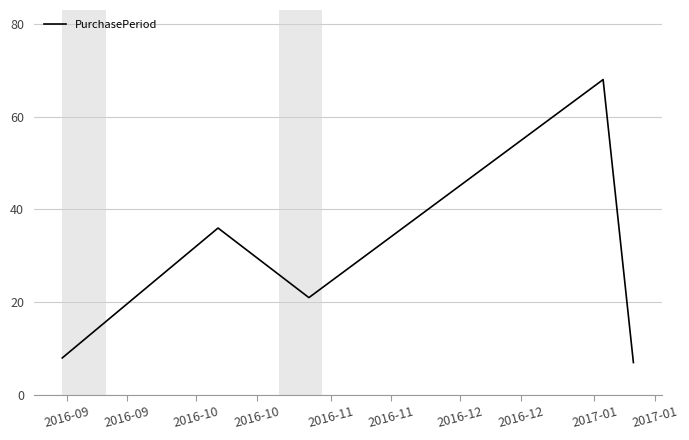

Reading left to right, what are all the values shown in this chart?

8	36	21	68	7